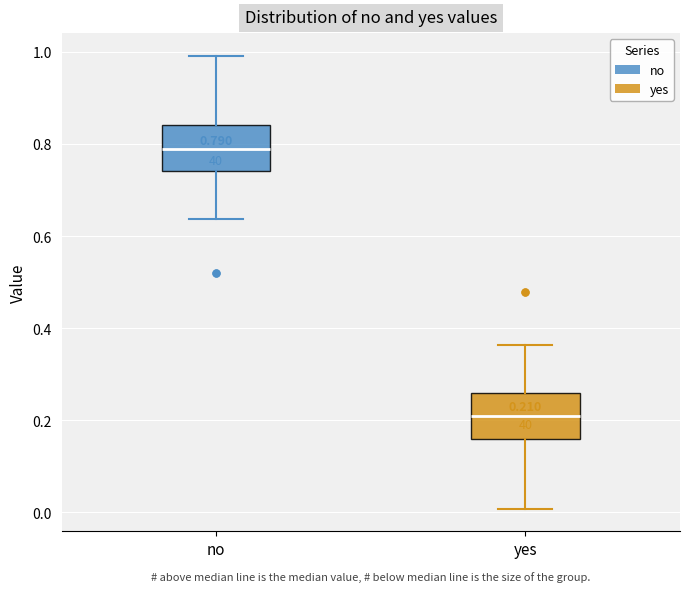

Which box has the highest median line?

no